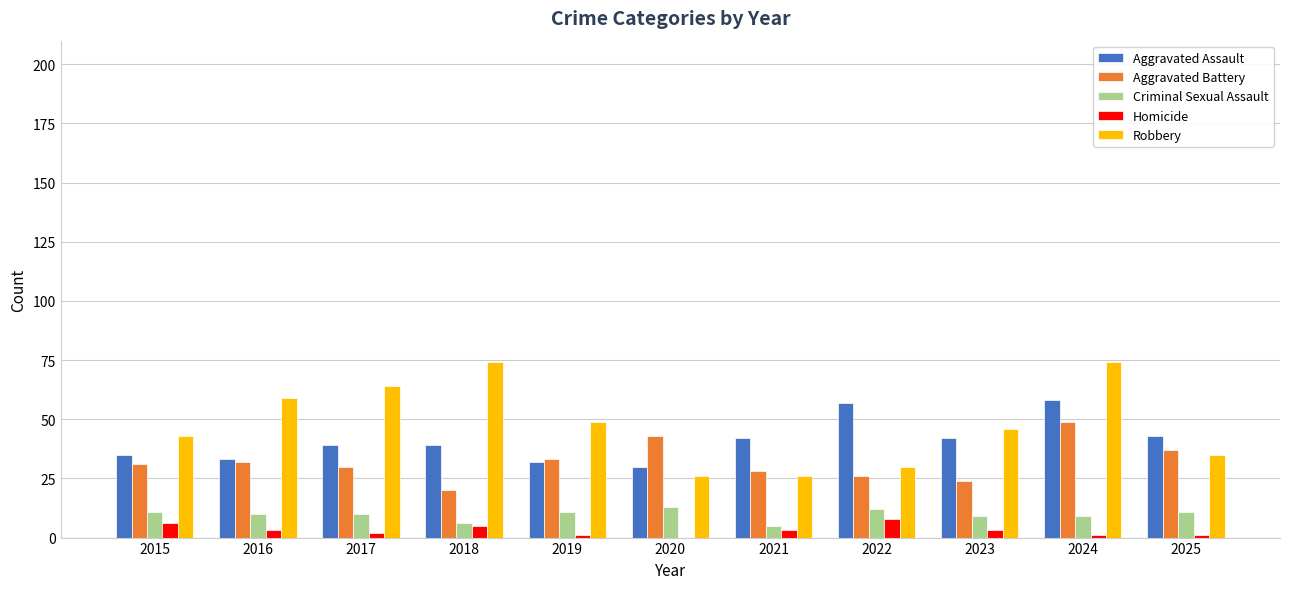

What is the average value of the Aggravated Assault series?

41